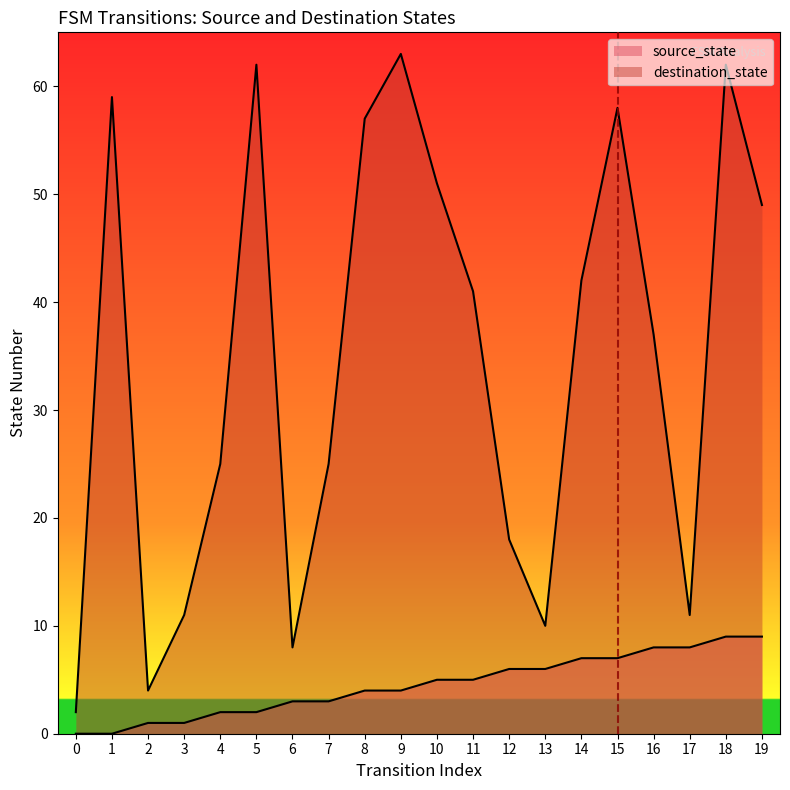

What is the value of the destination_state point at the 13th from the left?

18